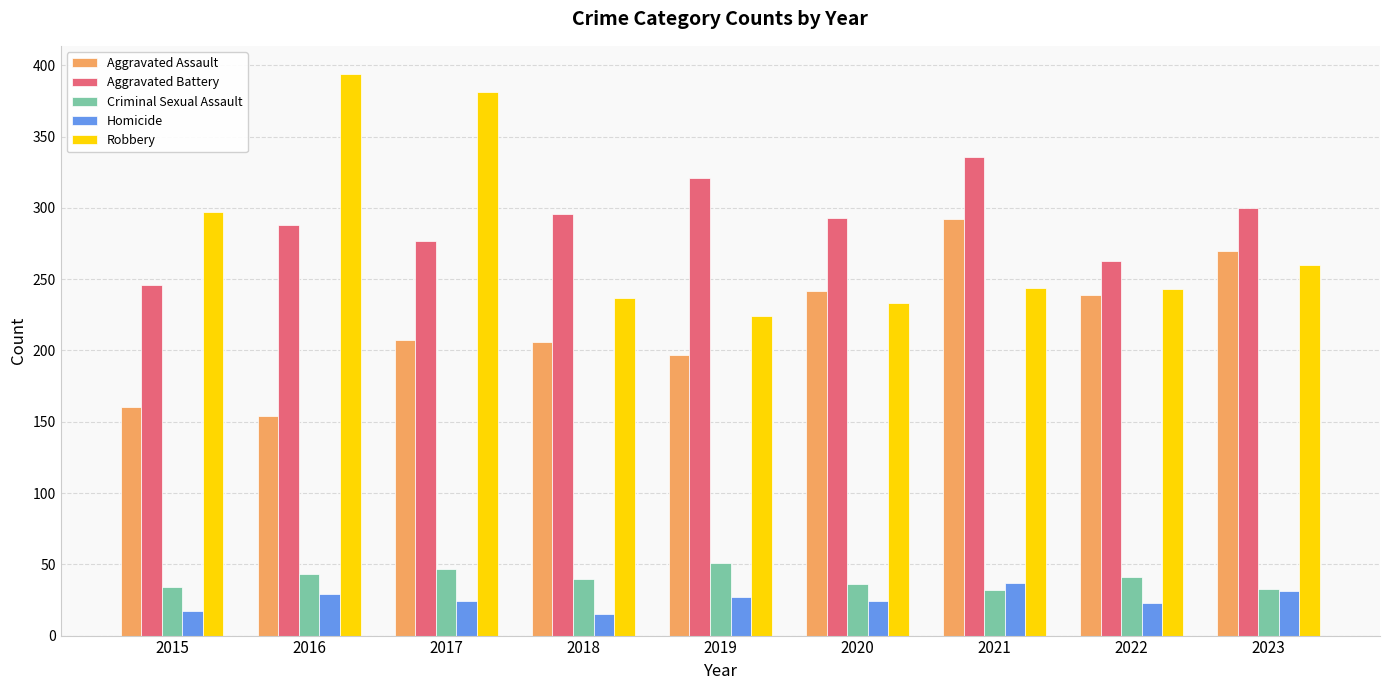

Read the Aggravated Battery value at 2017.

277